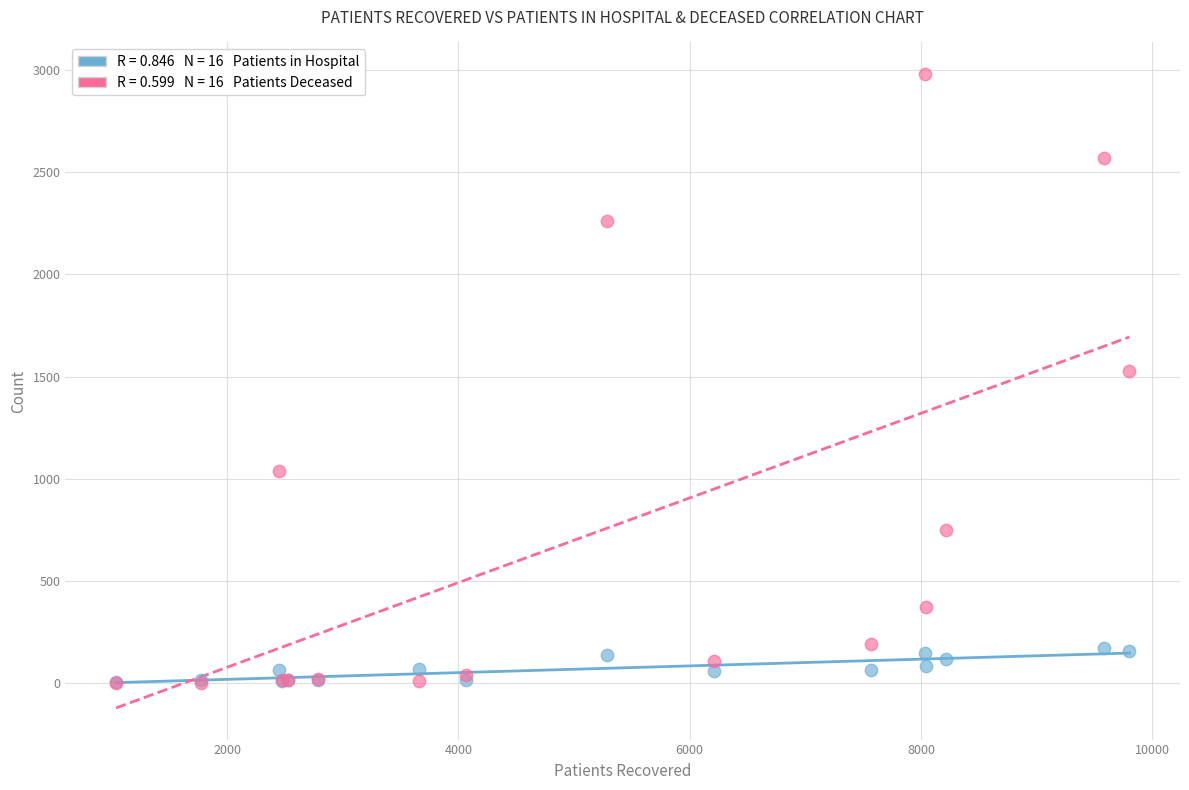

Across all series, what Y value is closest to 1491?

1527